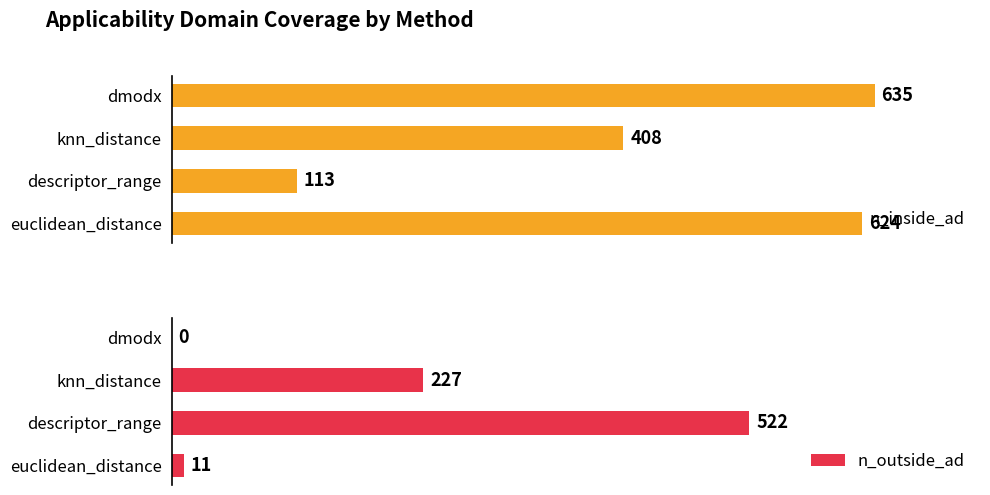

Which category has the lowest value in the n_inside_ad series?

descriptor_range